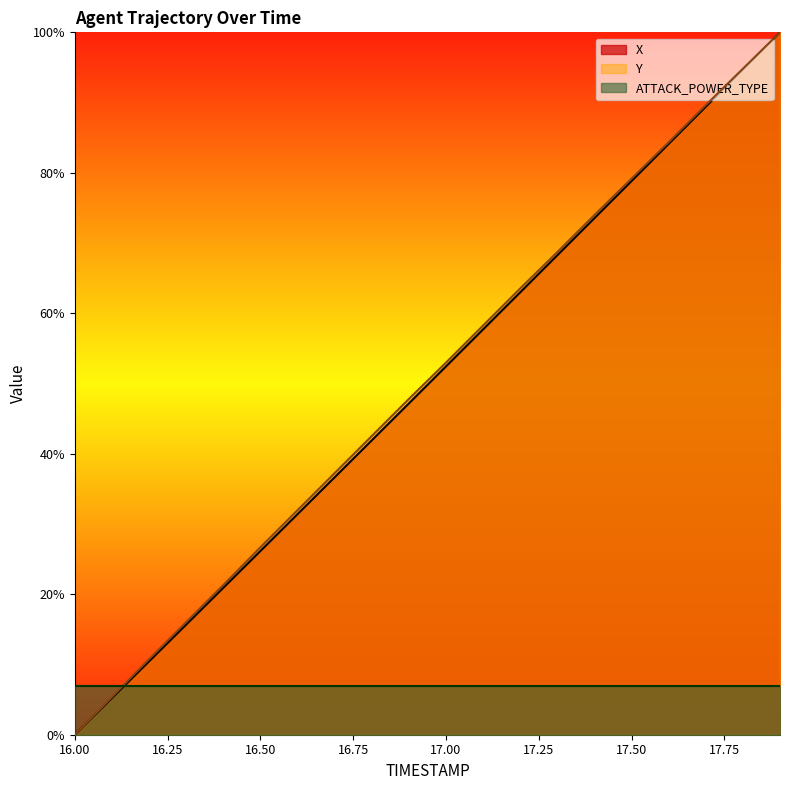

True or false: X has a value of 57.7 at 17.1.

True